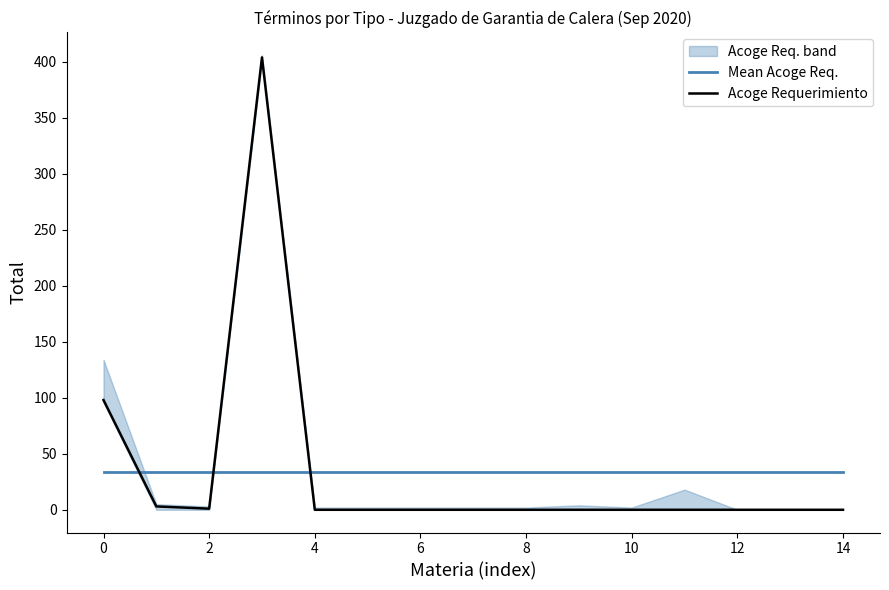

True or false: Mean Acoge Req. has more than 0 points higher than both neighbors.

False